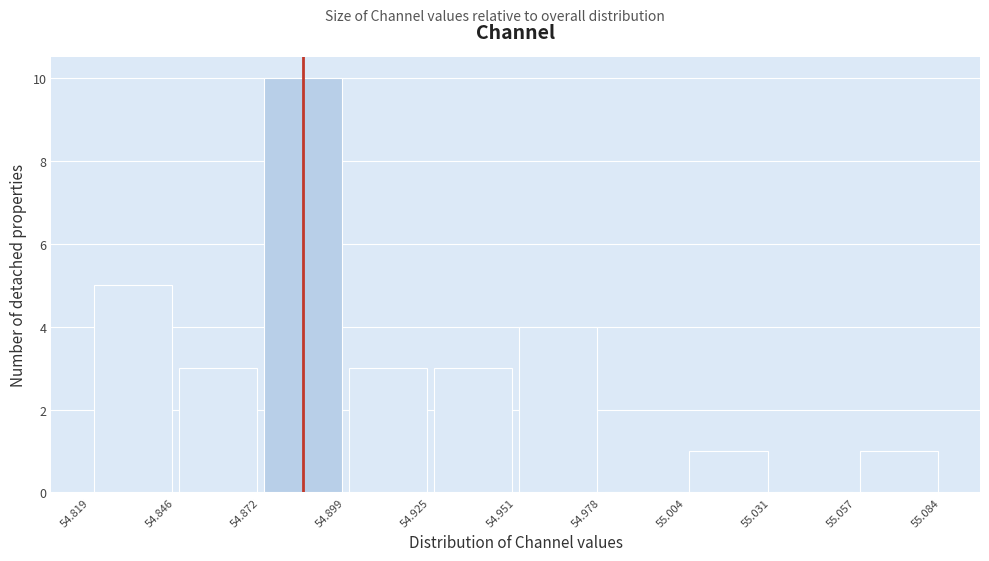

Reading left to right, list every bar in this chart as the range it spans on the x-axis followed by its height. The values are not printed on the chart, so give them approximately, as read against the axis.

54.819 to 54.846: 5
54.846 to 54.872: 3
54.872 to 54.899: 10
54.899 to 54.925: 3
54.925 to 54.951: 3
54.951 to 54.978: 4
54.978 to 55.004: 0
55.004 to 55.031: 1
55.031 to 55.057: 0
55.057 to 55.084: 1